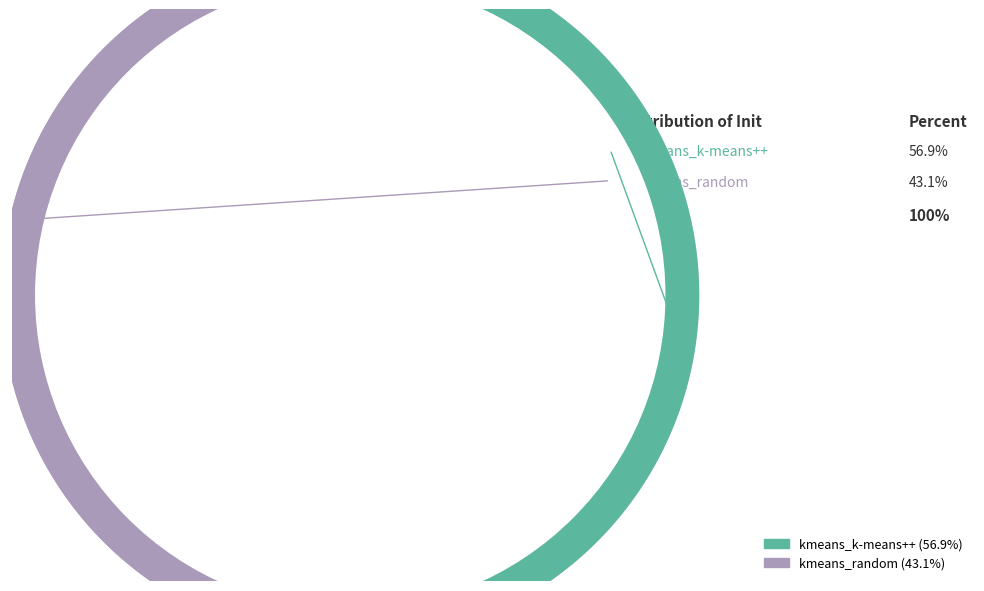

To the nearest percent, what is the difference between the largest and smallest slice percentages?

14%